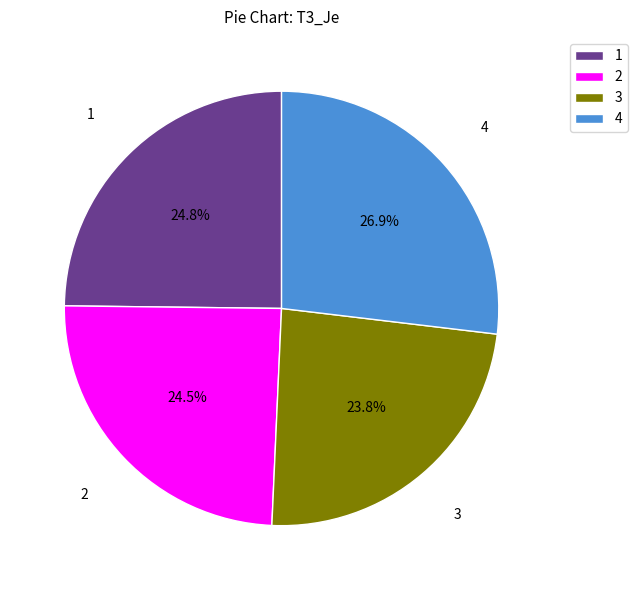

To the nearest percent, what percentage of the pie is 1?

25%